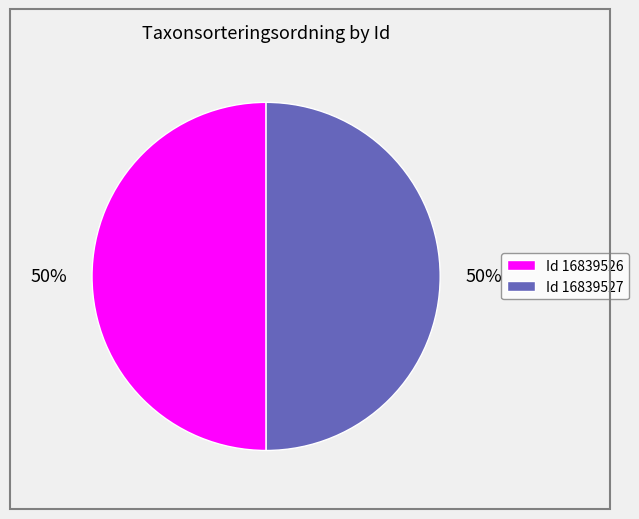

What is the ratio of the value at Id 16839527 to the value at Id 16839526?

1.0